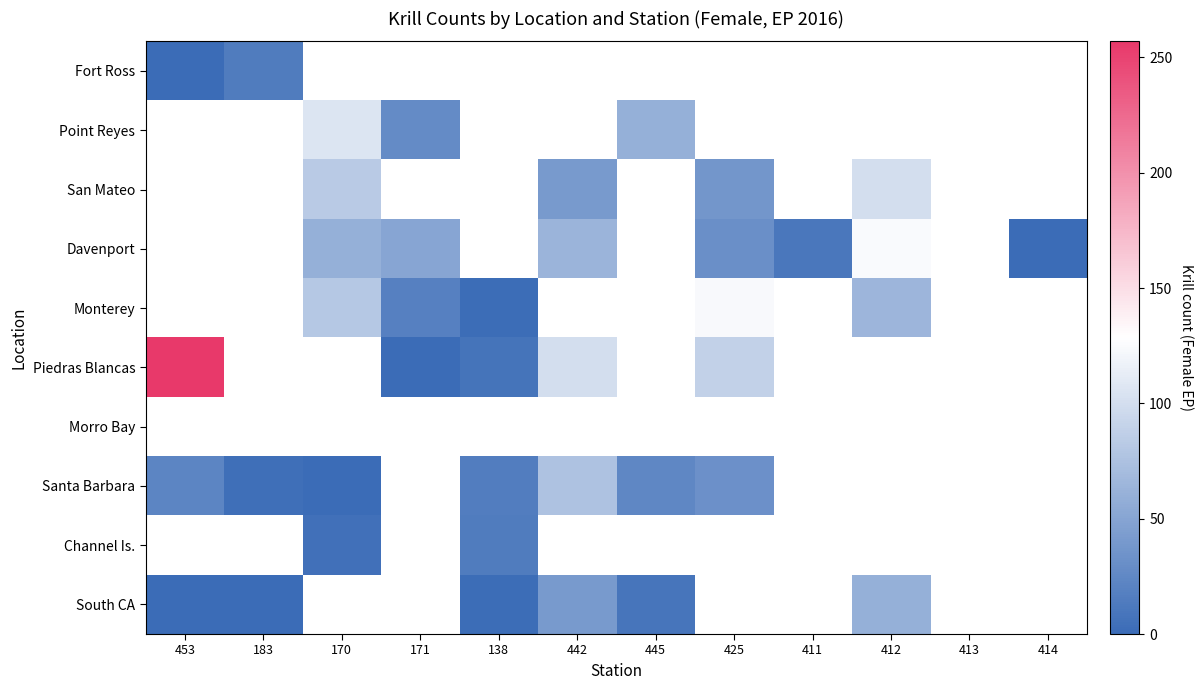

What is the maximum value shown in the chart?

257.0